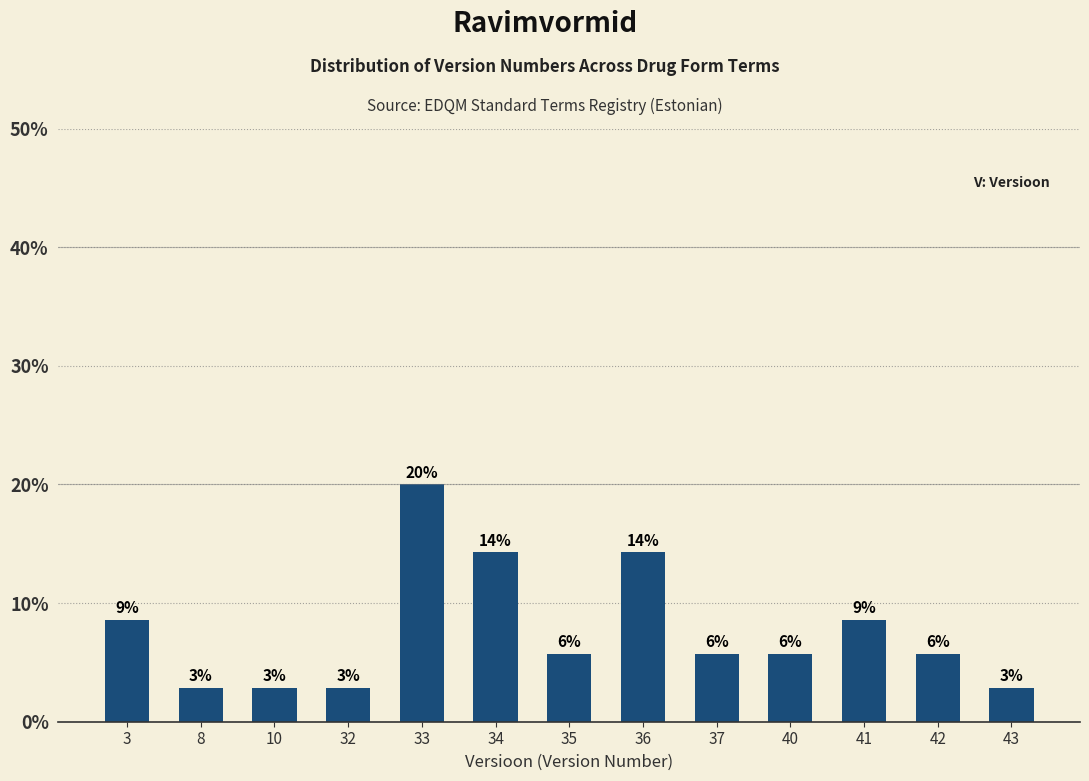

How many bars are there in total?

13